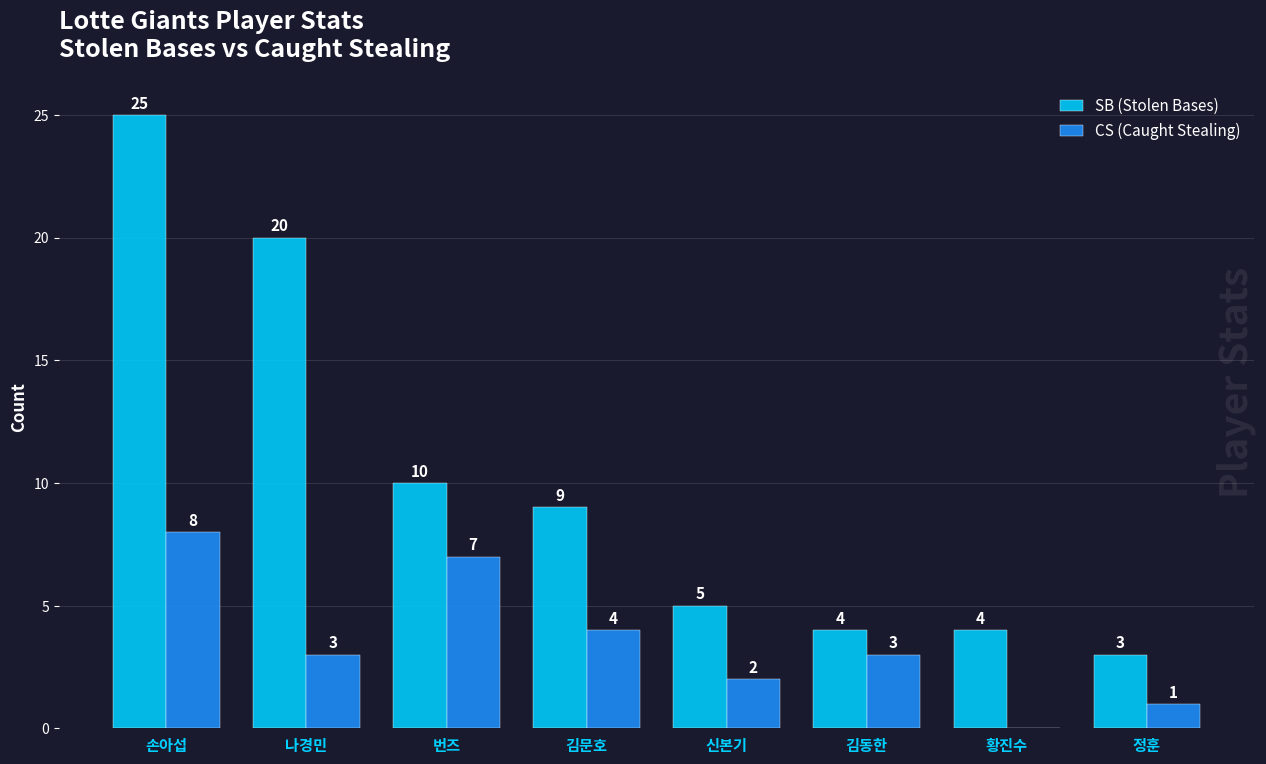

Which category has the highest value in the SB (Stolen Bases) series?

손아섭